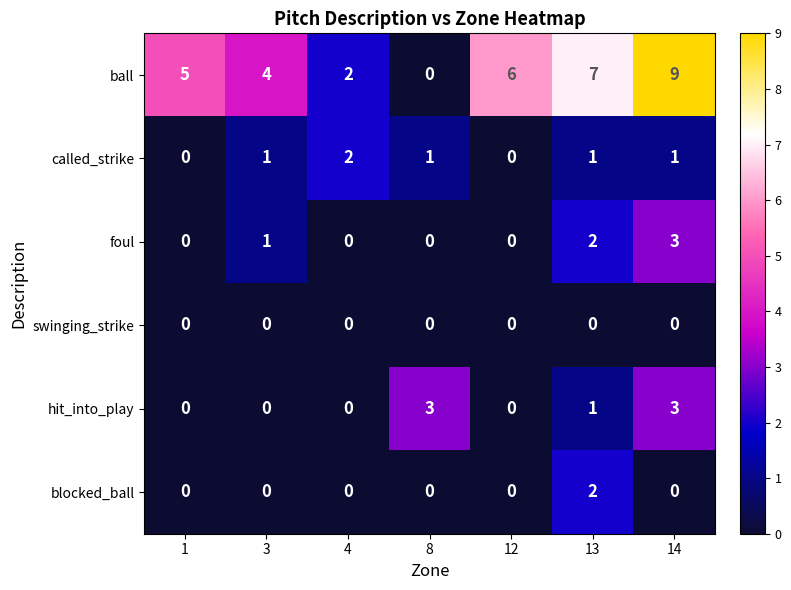

What is the sum of all called_strike values?

6